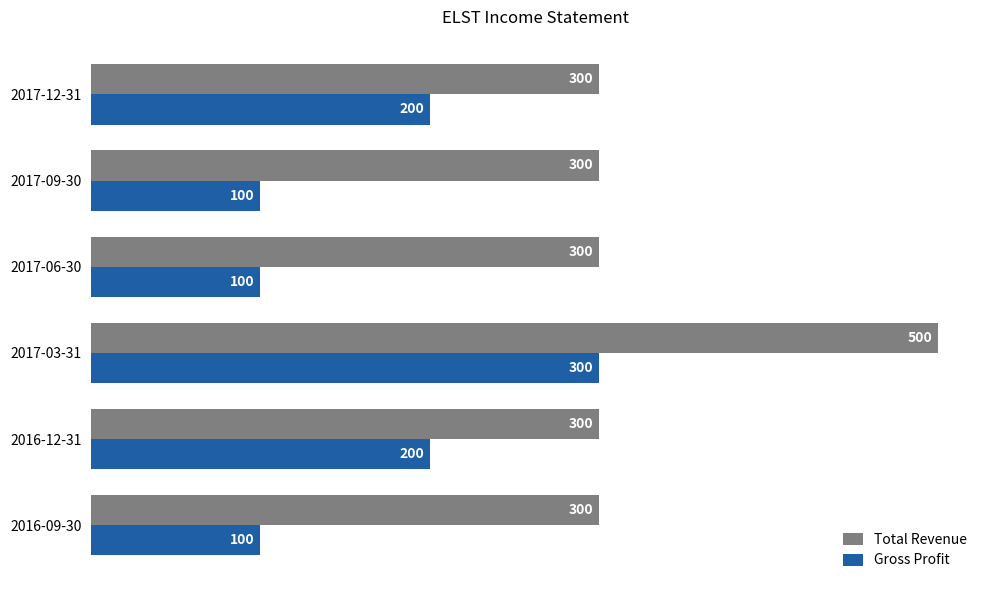

What is the sum of all Gross Profit values?

1000